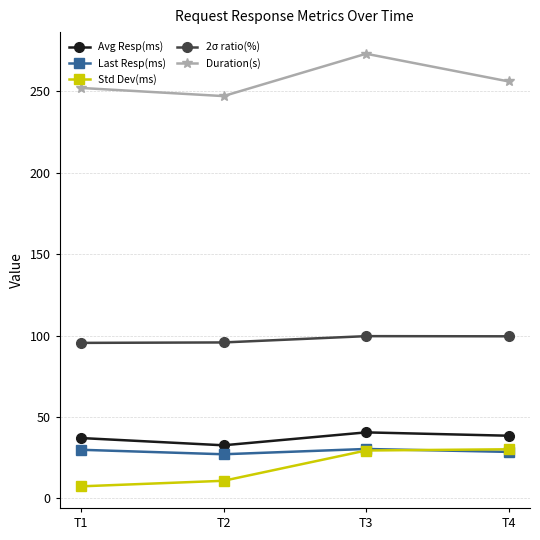

What is the smallest value displayed?

7.4